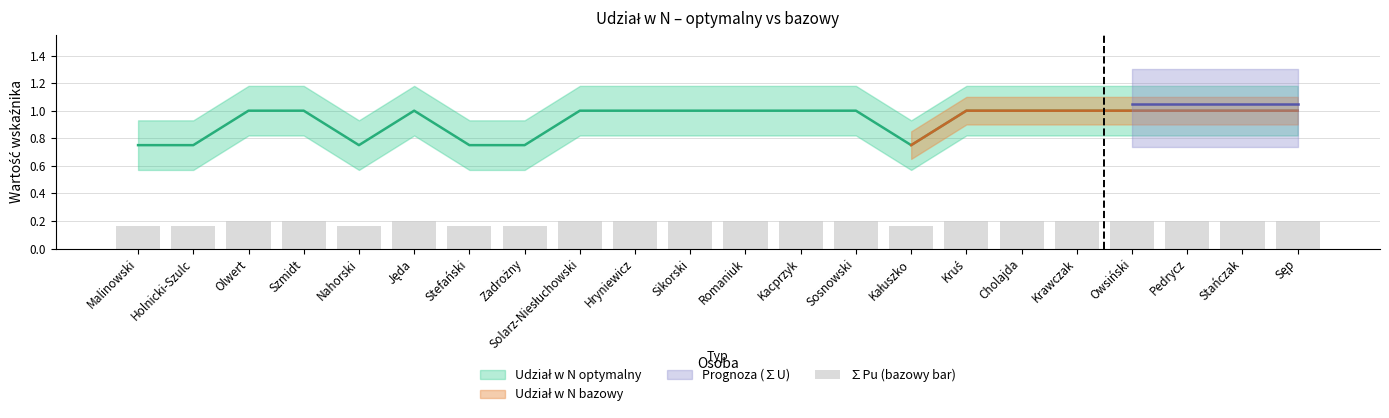

Does the chart contain any negative values?

No